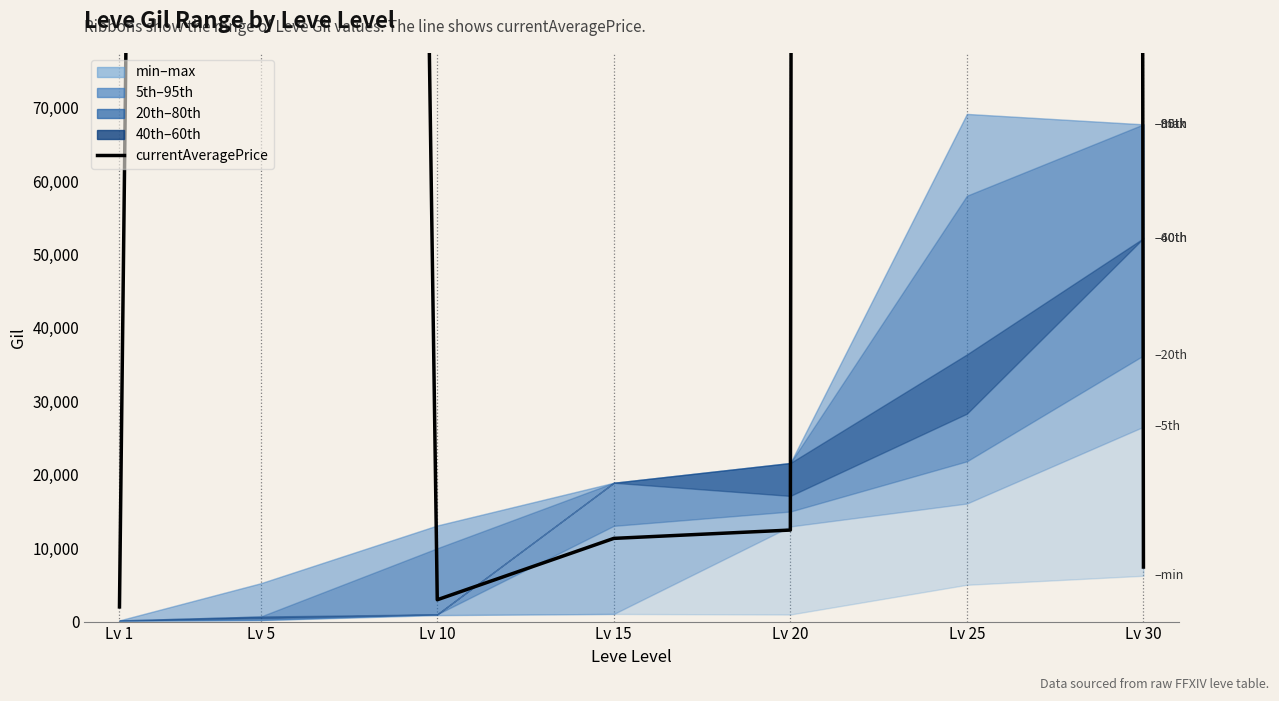

What is the change in value from Lv 5 to Lv 25?

+15113614